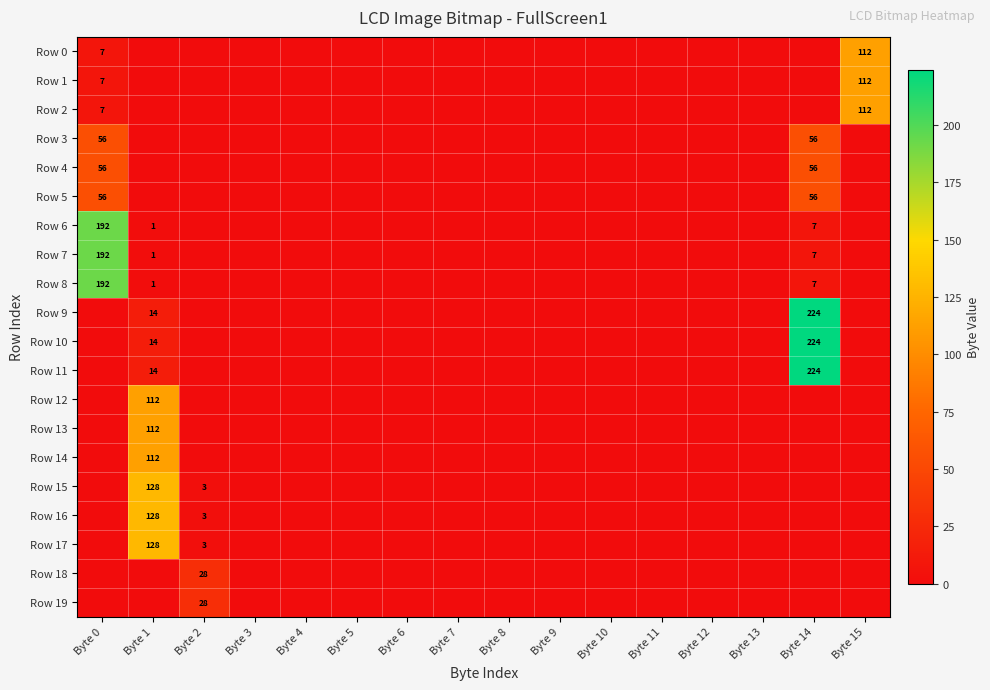

The Row 2 series shows 0 at Byte 6. True or false?

True